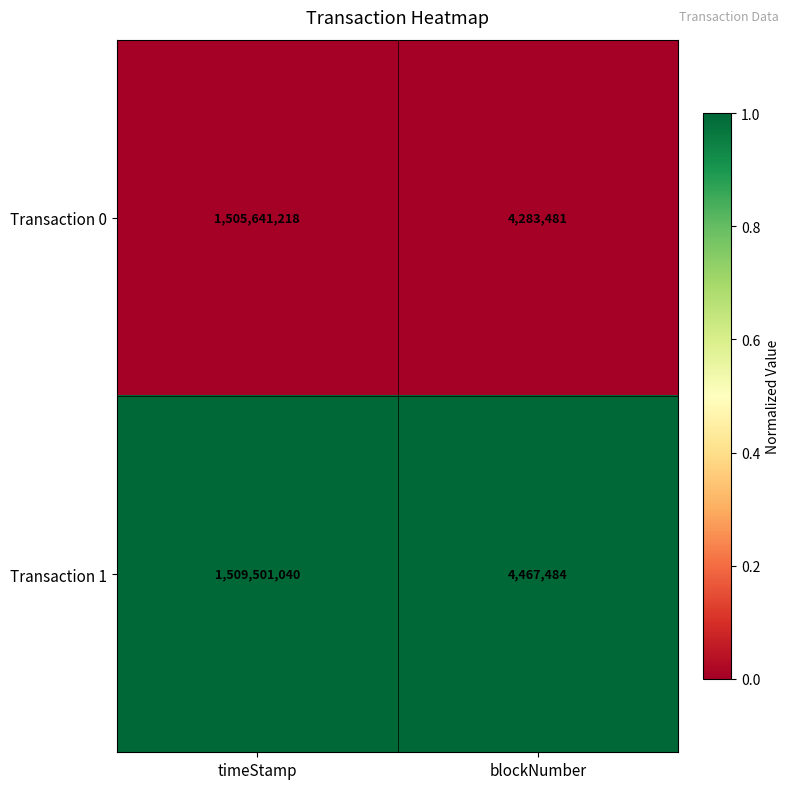

Read the Transaction 0 value at blockNumber.

4283481